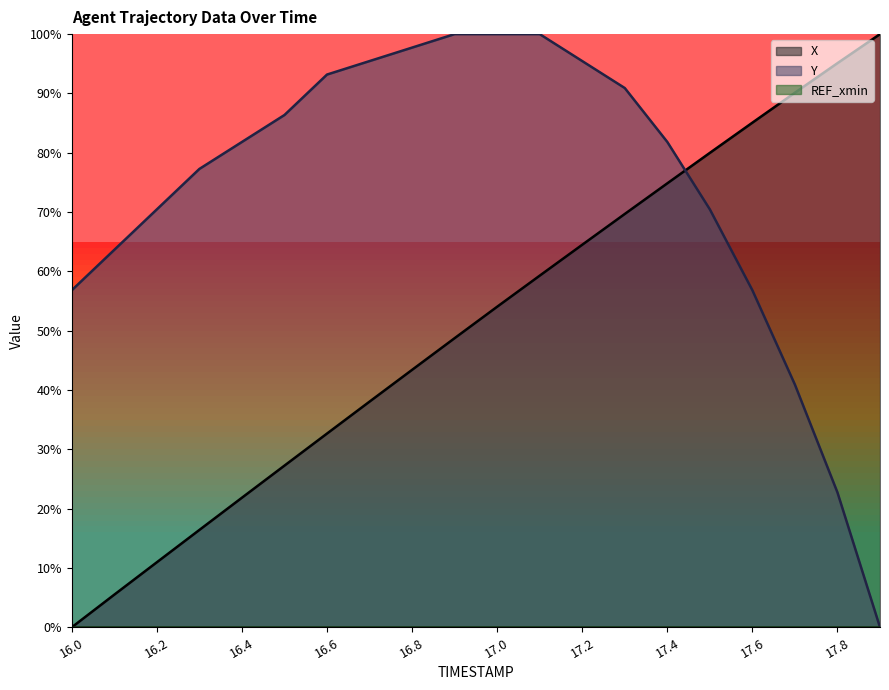

Reading left to right, extract all data points from this chart.

X: 0.0	5.5	11.0	16.4	21.8	27.3	32.7	38.0	43.4	48.7	54.0	59.3	64.5	69.7	74.8	80.0	85.1	90.1	95.1	100.0
Y: 56.8	63.6	70.5	77.3	81.8	86.4	93.2	95.5	97.7	100.0	100.0	100.0	95.5	90.9	81.8	70.5	56.8	40.9	22.7	0.0